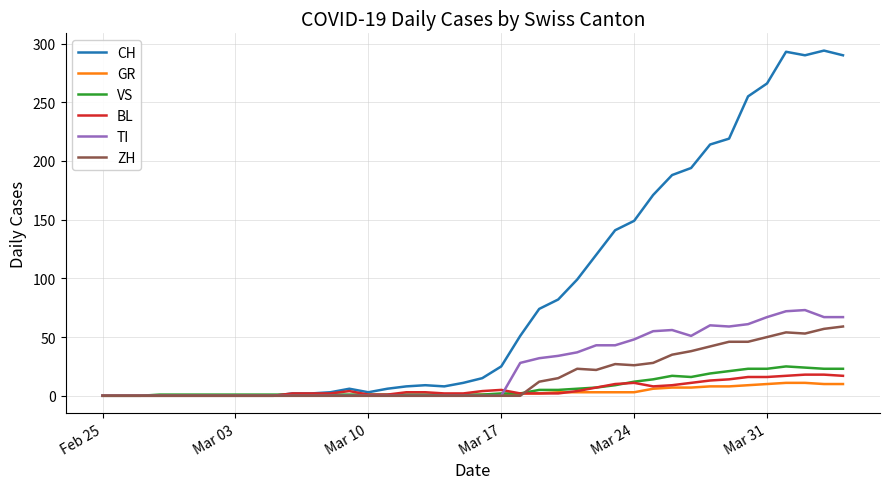

How many lines are shown in the chart?

6